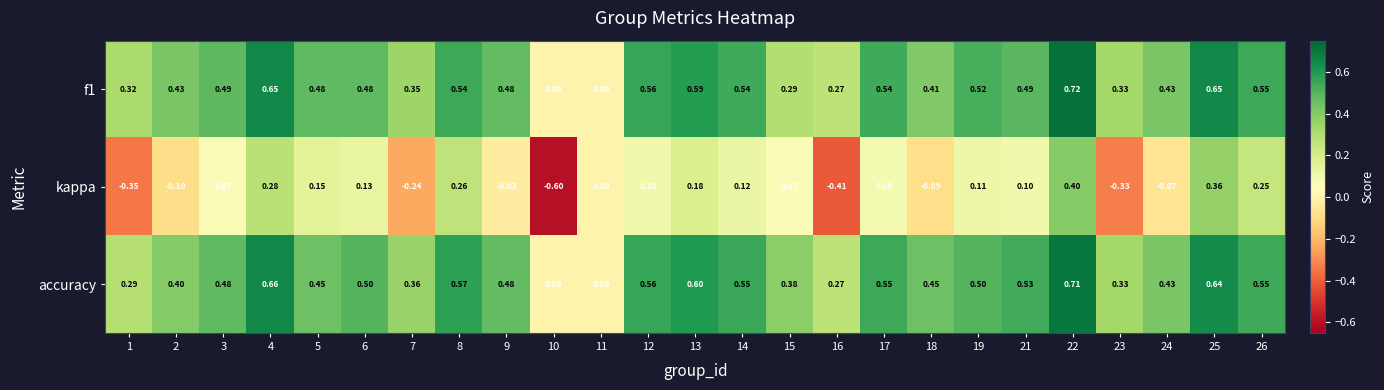

Is the value of kappa at 25 greater than the value of accuracy at 6?

No